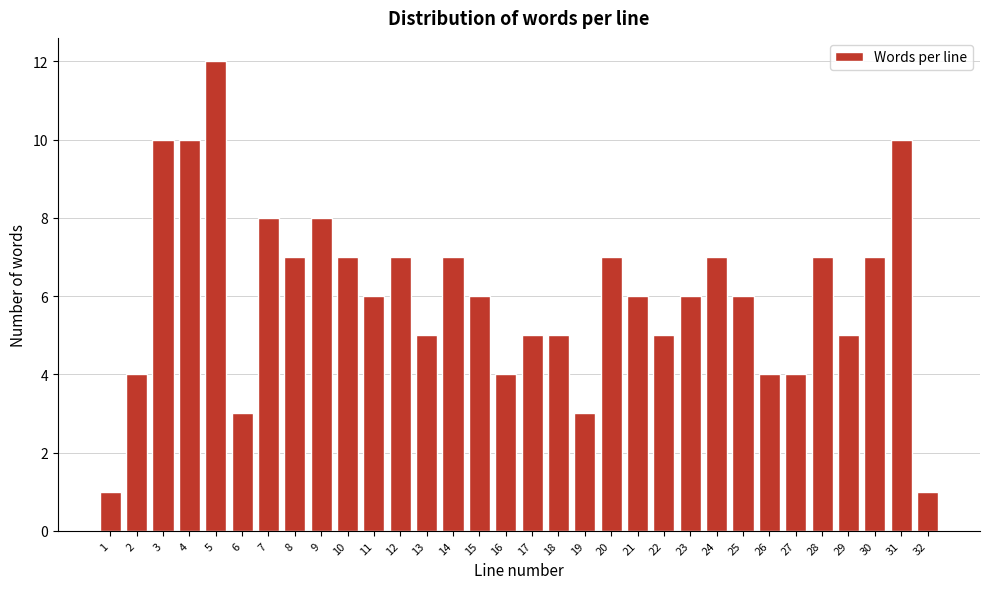

What is the average value?

6